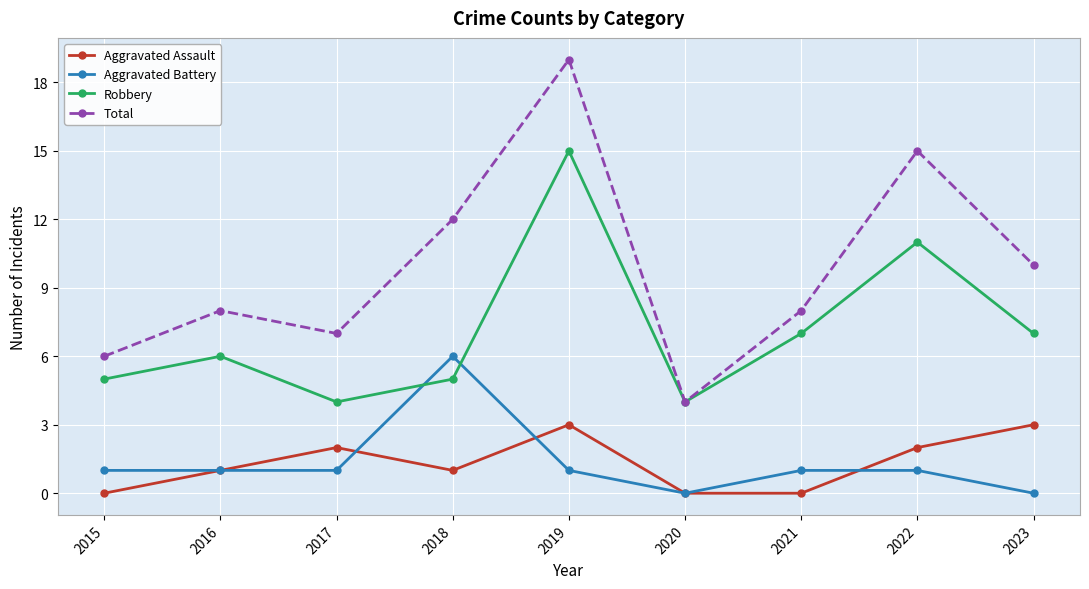

What is the value of the Total point at the 6th from the left?

4